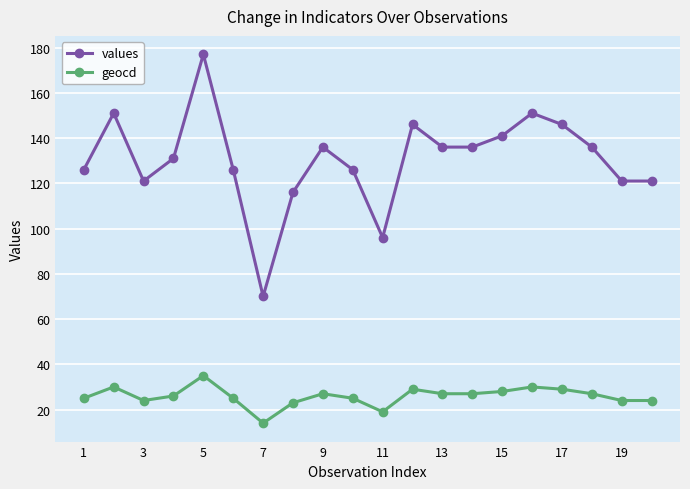

How many interior local peaks does the values series have?

5